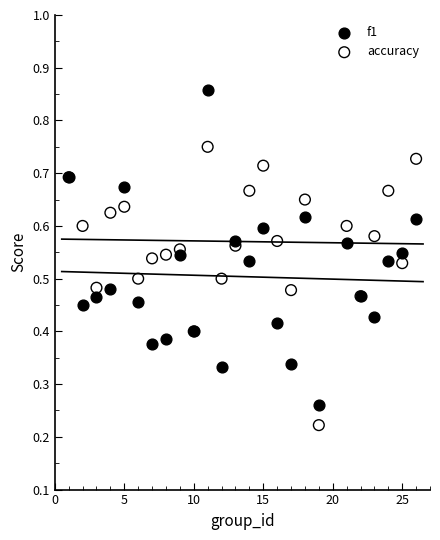

Which series reaches the minimum Y coordinate?

accuracy